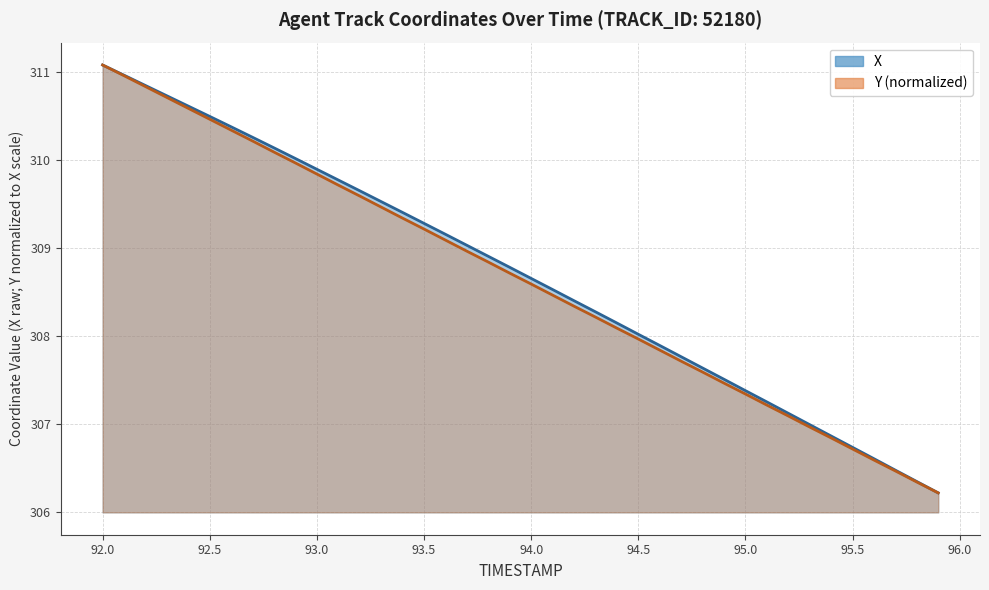

True or false: X and Y cross at least once.

False